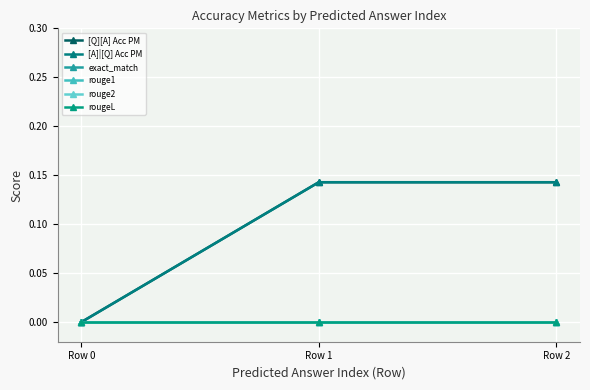

Reading left to right, what are all the values shown in this chart?

[Q][A] Acc PM: Row 0=0.0	Row 1=0.1	Row 2=0.1
[A]|[Q] Acc PM: Row 0=0.0	Row 1=0.1	Row 2=0.1
exact_match: Row 0=0.0	Row 1=0.0	Row 2=0.0
rouge1: Row 0=0.0	Row 1=0.0	Row 2=0.0
rouge2: Row 0=0.0	Row 1=0.0	Row 2=0.0
rougeL: Row 0=0.0	Row 1=0.0	Row 2=0.0